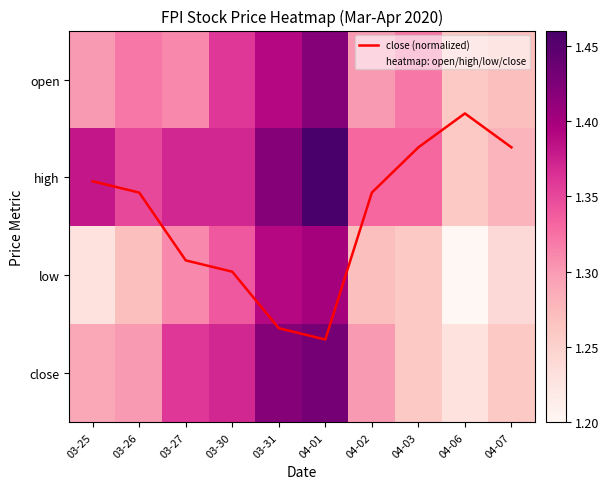

True or false: low has a value of 0.6 at 03-26.

False